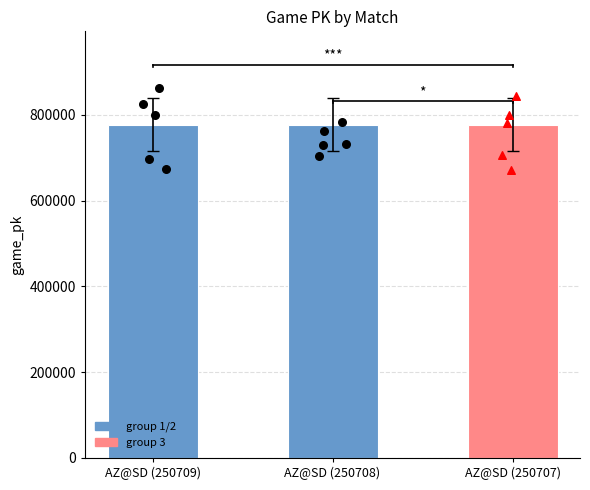

What is the change in value from AZ@SD (250709) to AZ@SD (250708)?

+24.8